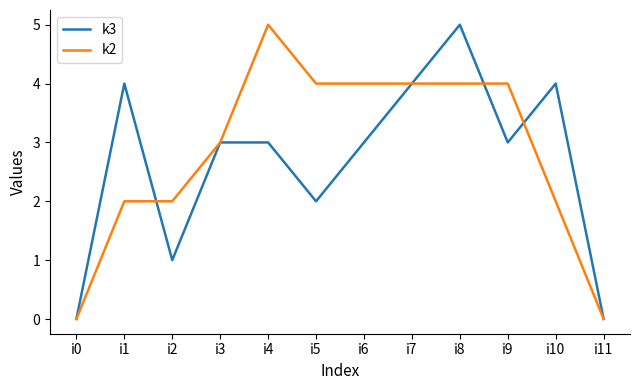

Is the value of k2 at i6 greater than the value of k3 at i2?

Yes